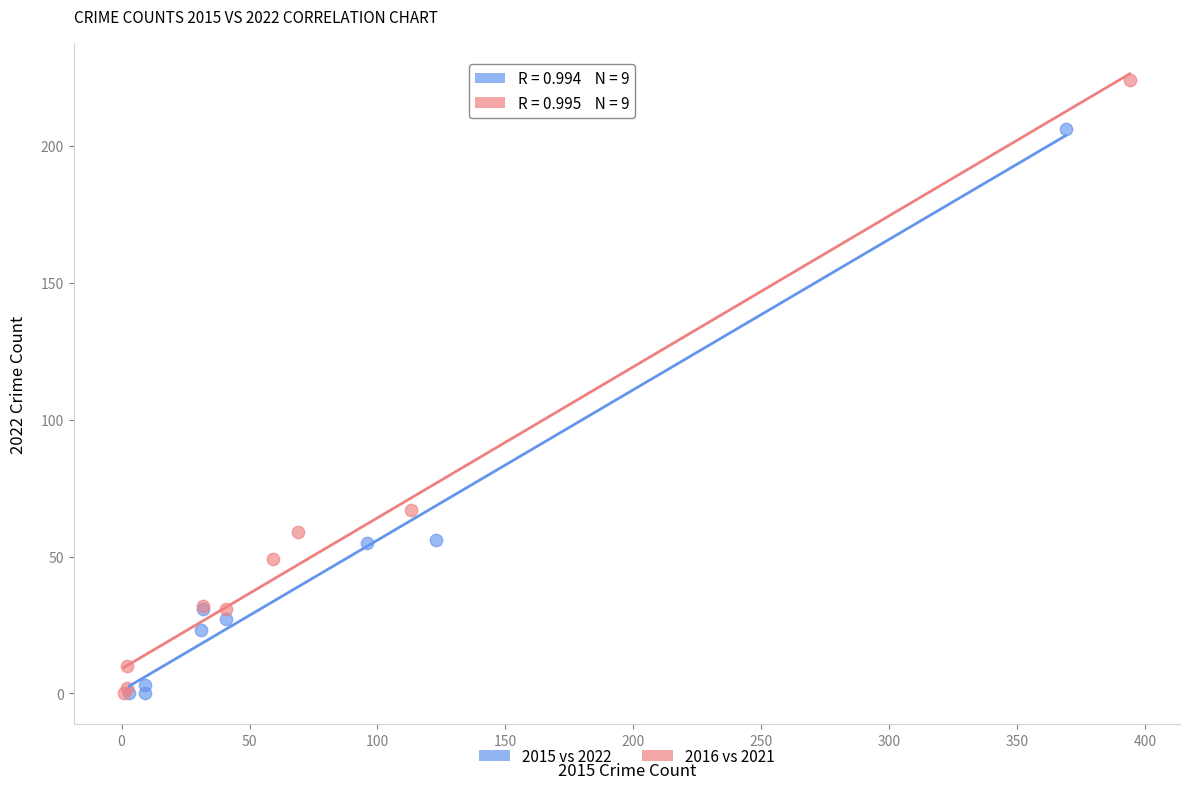

Which series has the widest spread of Y values?

2016 vs 2021